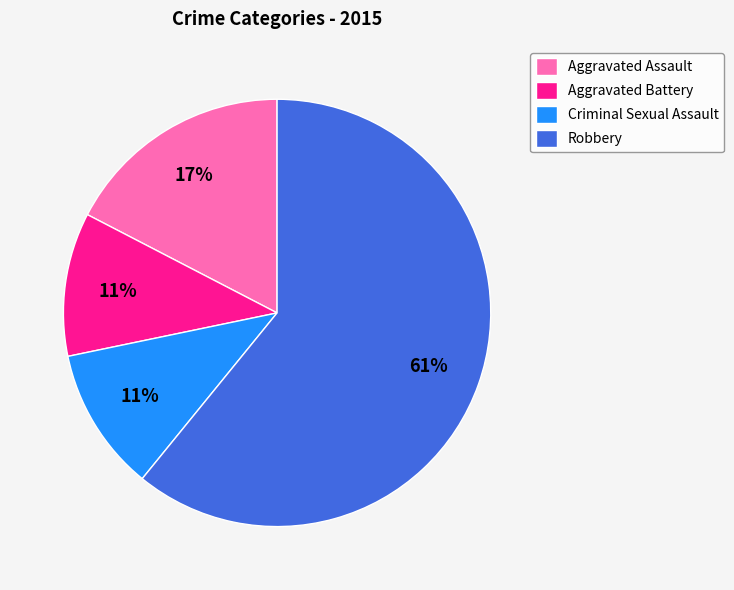

Is the sum of Robbery and Criminal Sexual Assault greater than half?

Yes